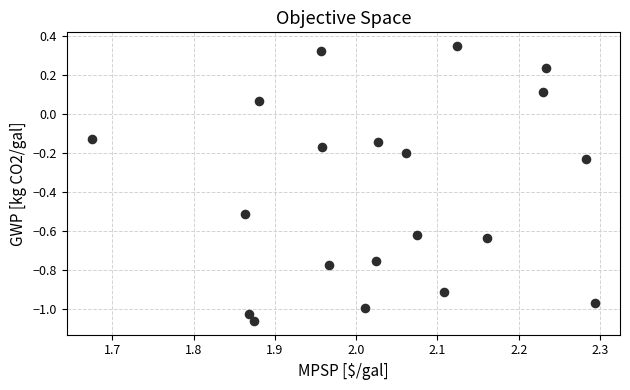

What is the range of X values (max minus min)?

0.6